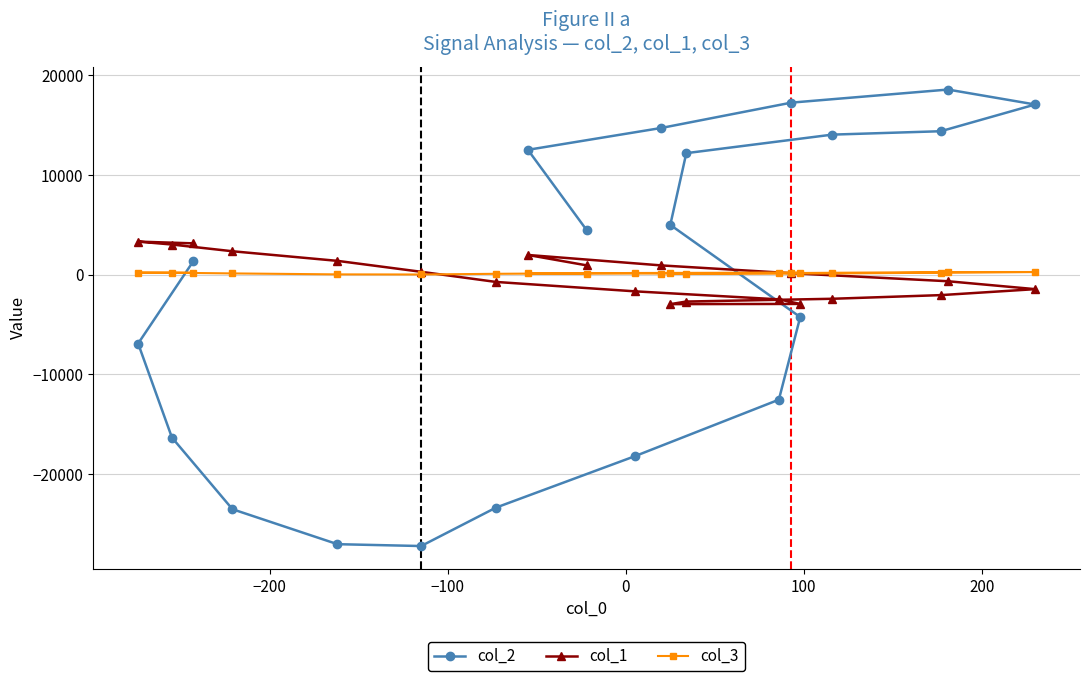

What is the sum of all col_1 values?

-2668